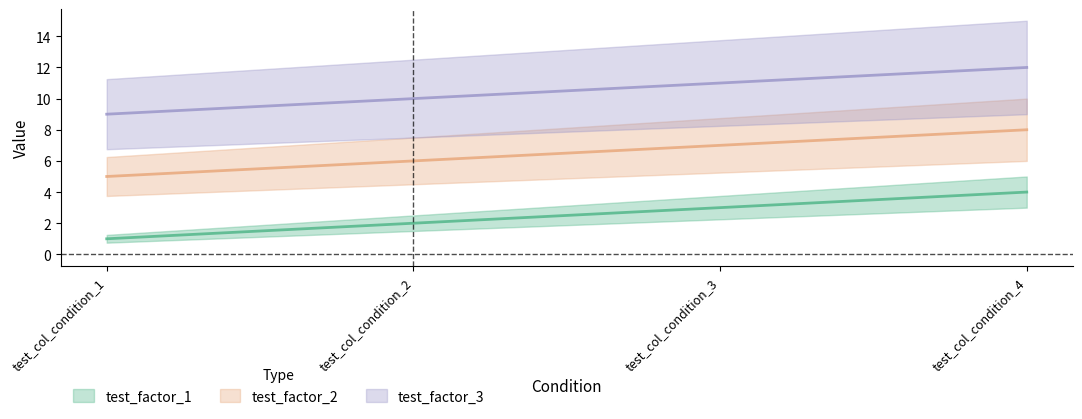

List the series in order of their overall mean, lowest first.

test_factor_1, test_factor_2, test_factor_3